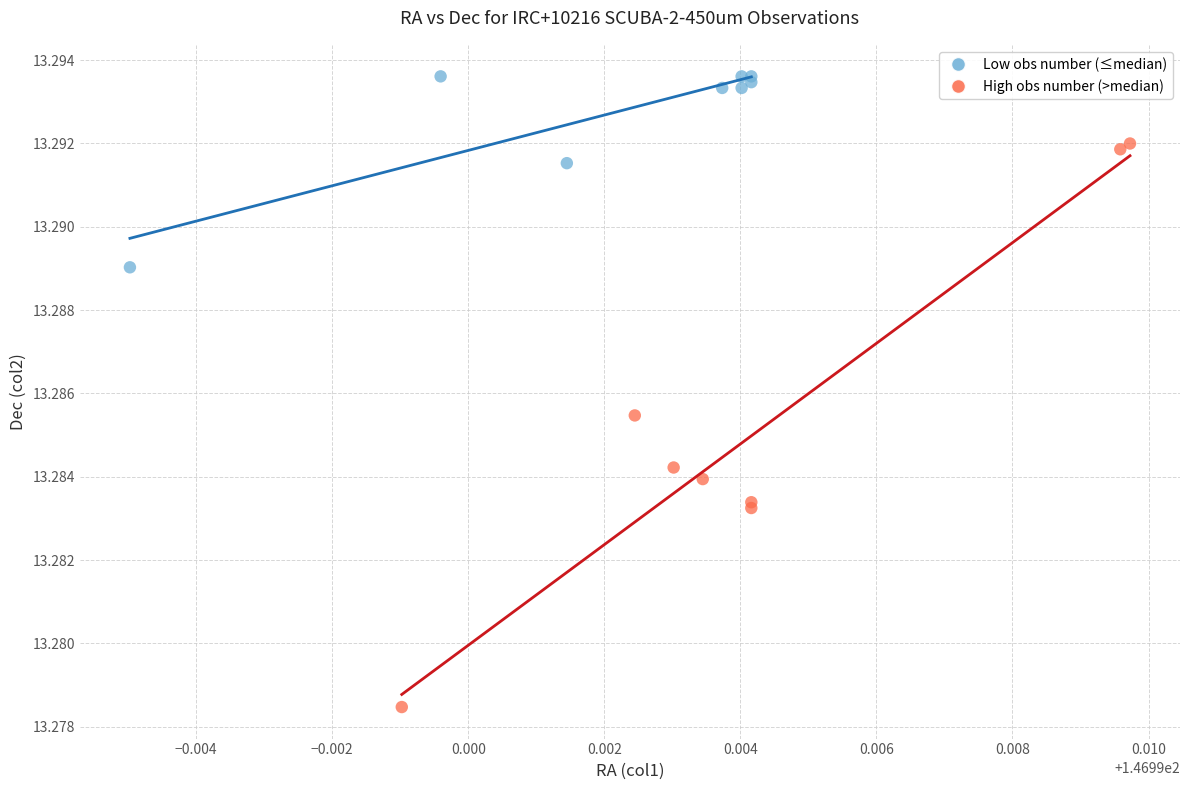

What are all the series names shown in the legend?

Low obs number (≤median), High obs number (>median)